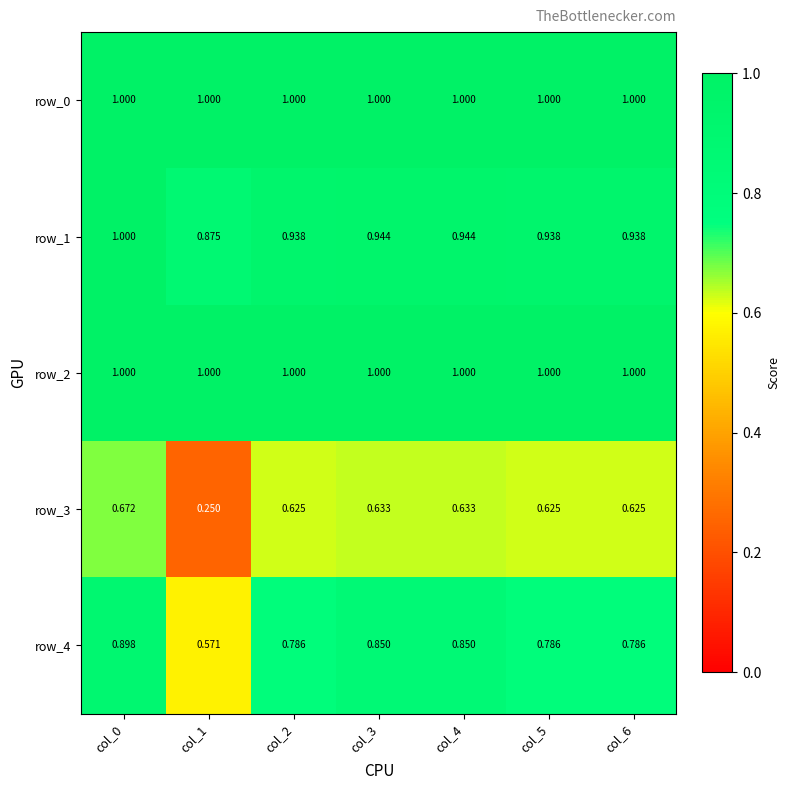

At how many categories does at least one series exceed 0?

7